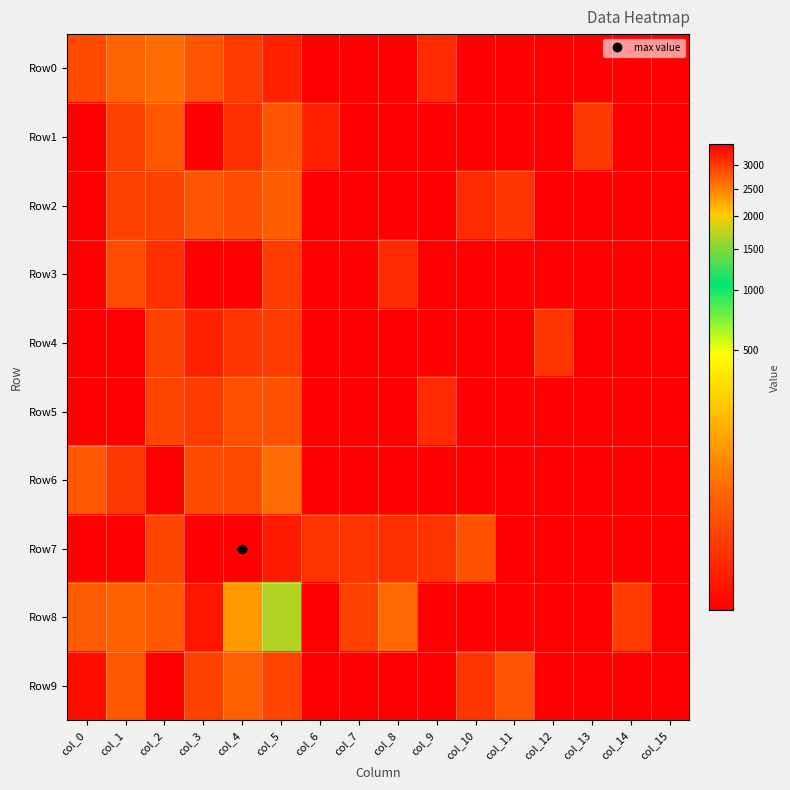

At which category does the chart reach its minimum across all series?

col_6